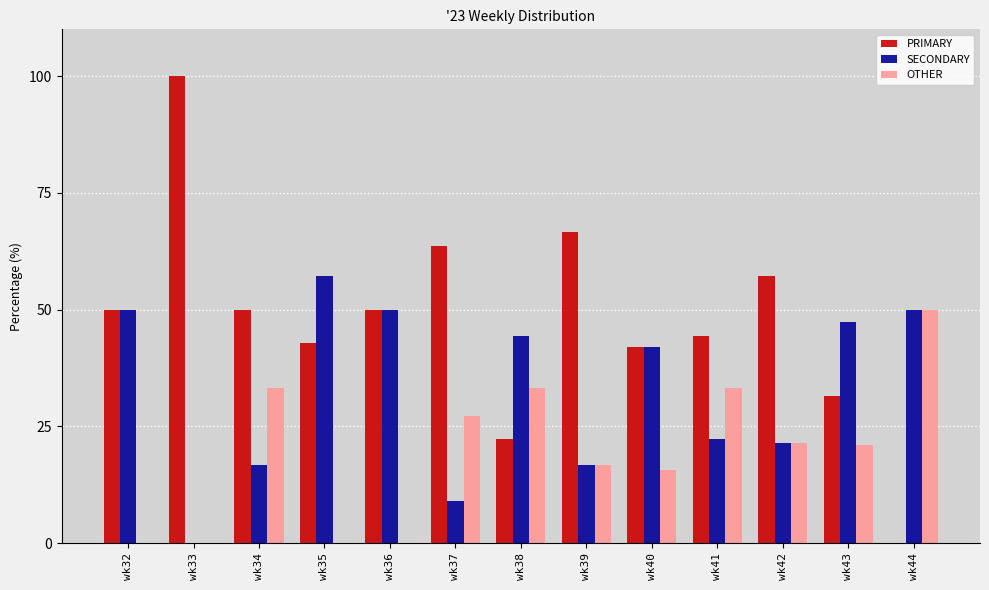

How many groups of bars are there?

13